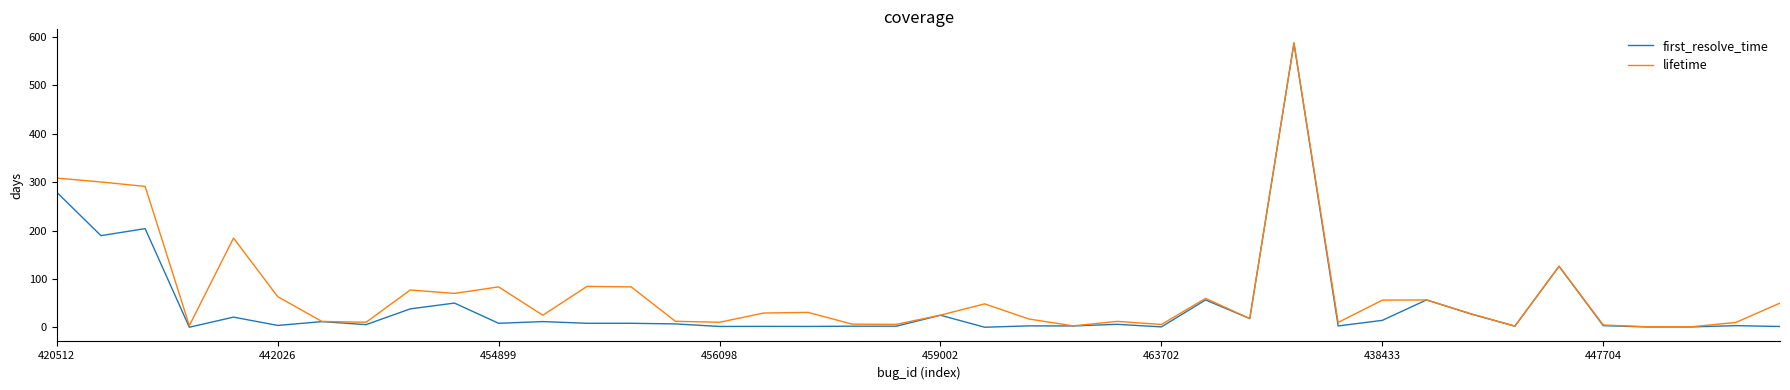

What is the maximum value for first_resolve_time?

587.3